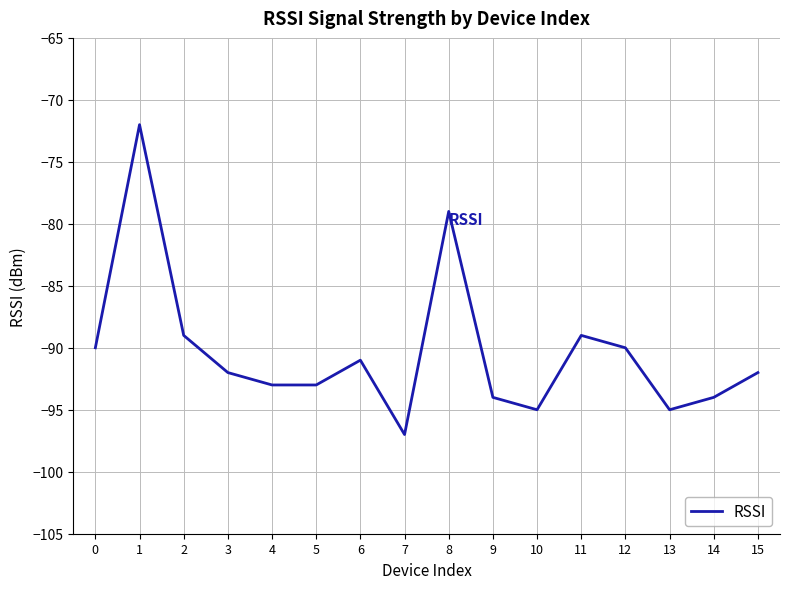

The value at 10 is -58. True or false?

False